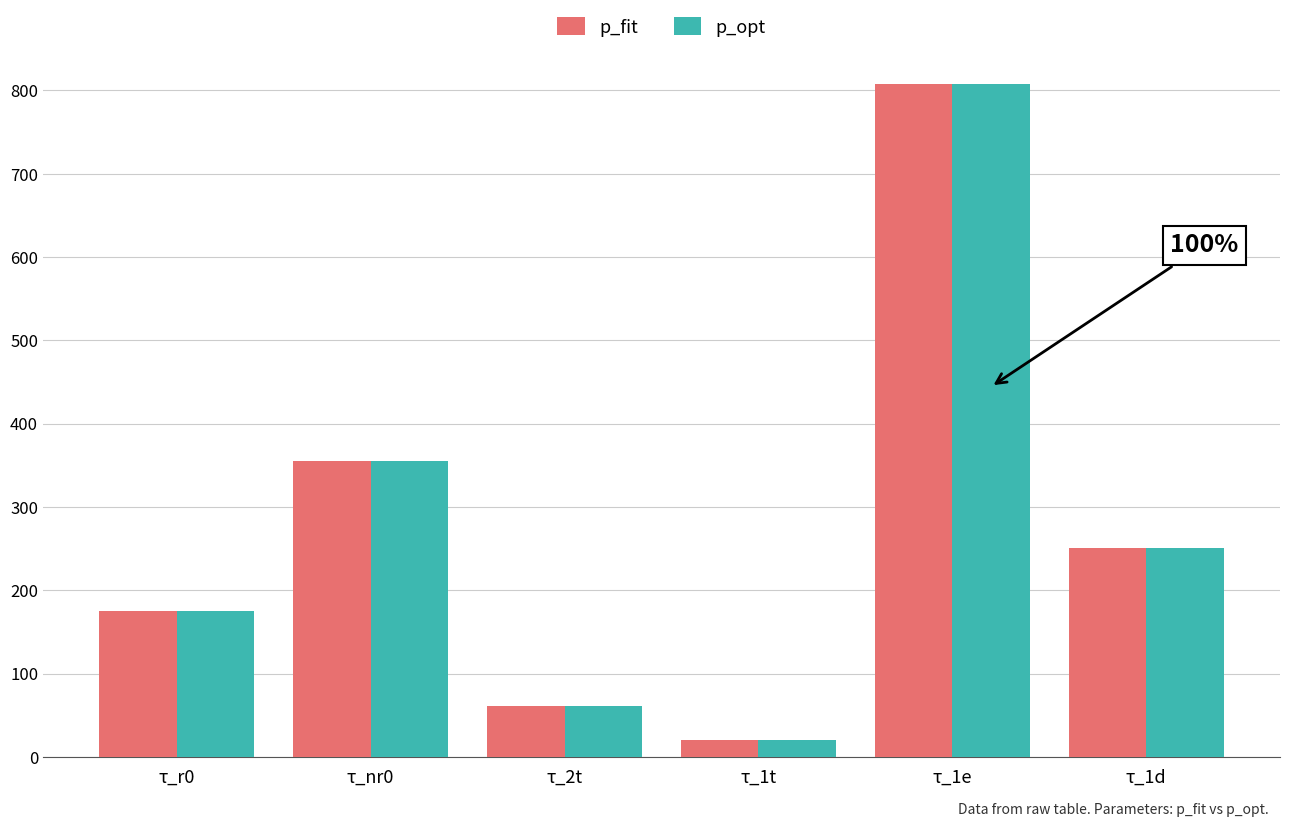

The value of p_fit at τ_1d is 250.3. True or false?

True